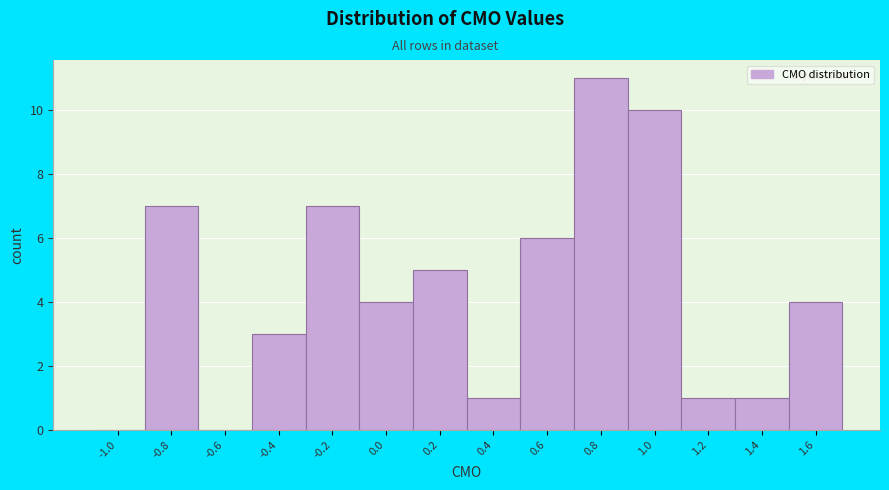

Reading right to left, extract all data points from this chart.

1.6=4	1.4=1	1.2=1	1.0=10	0.8=11	0.6=6	0.4=1	0.2=5	0.0=4	-0.2=7	-0.4=3	-0.6=0	-0.8=7	-1.0=0